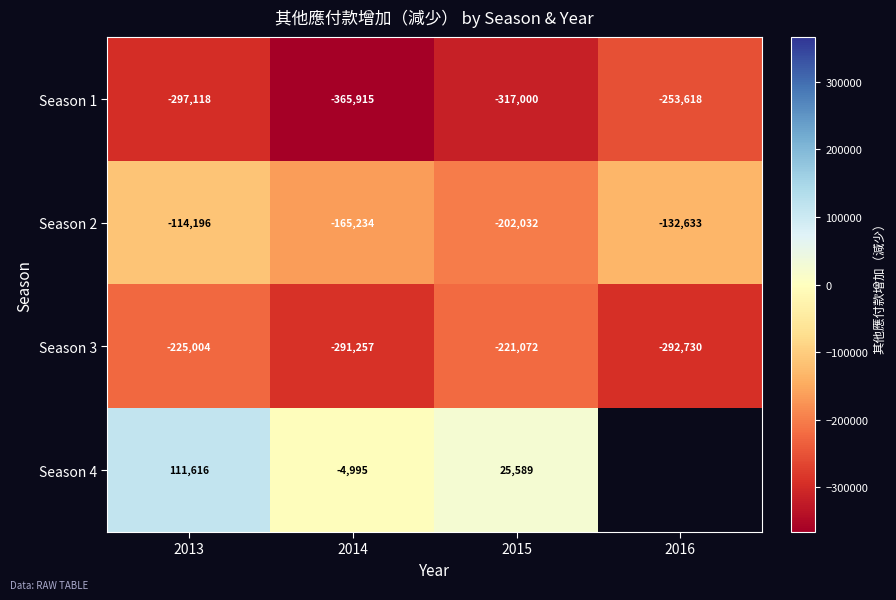

Is it true that Season 3 equals -400045.2 at 2016?

False